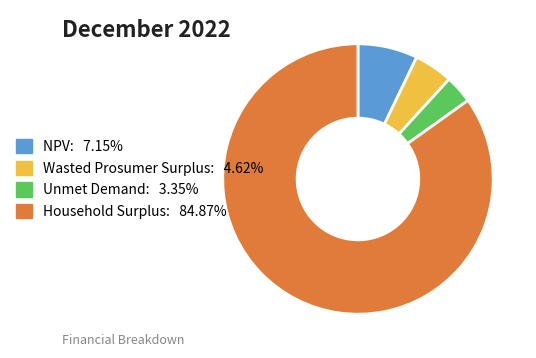

True or false: Unmet Demand accounts for 13% of the total.

False